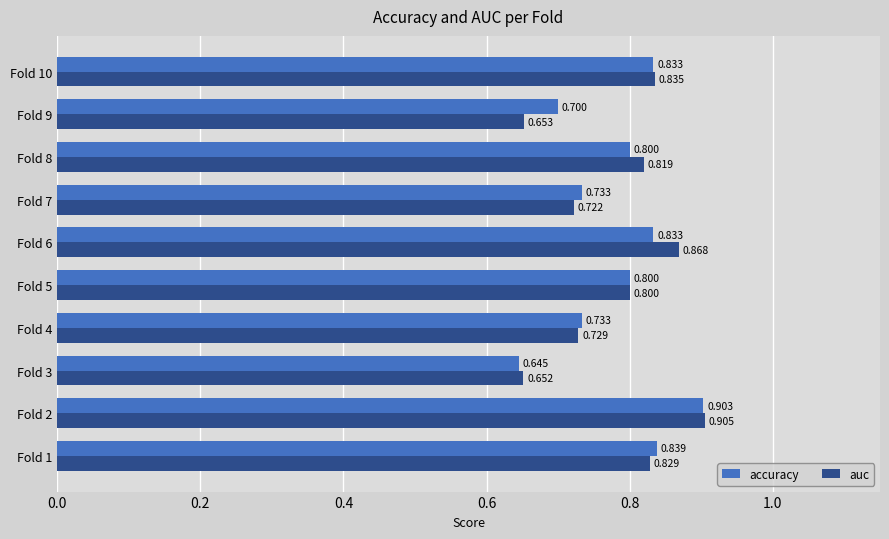

Which series changed the most between Fold 5 and Fold 7?

auc